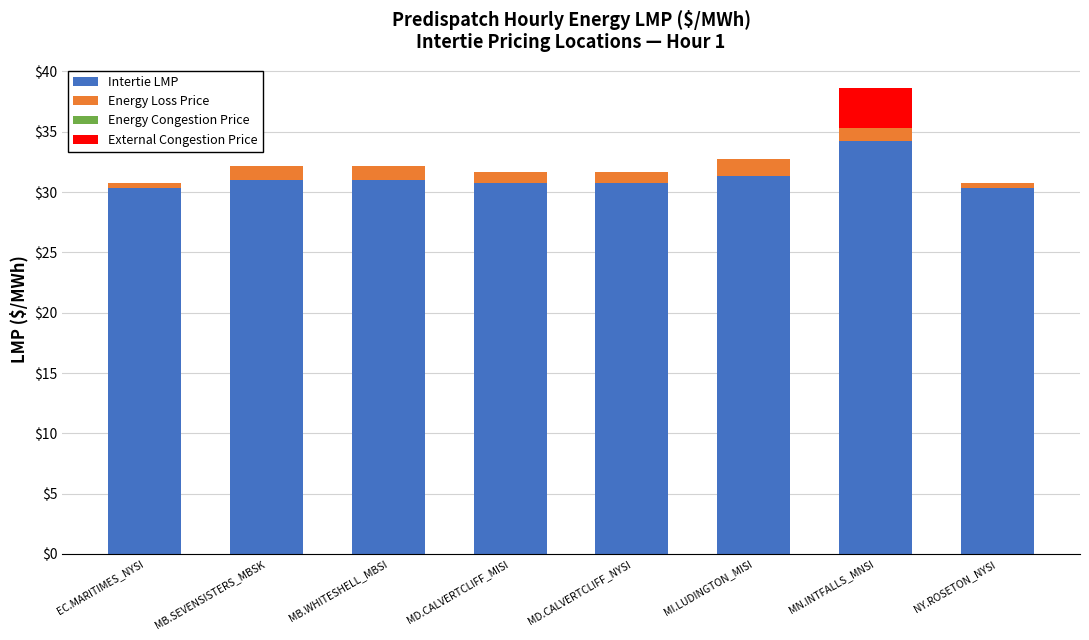

What is the maximum value for Intertie LMP?

34.3